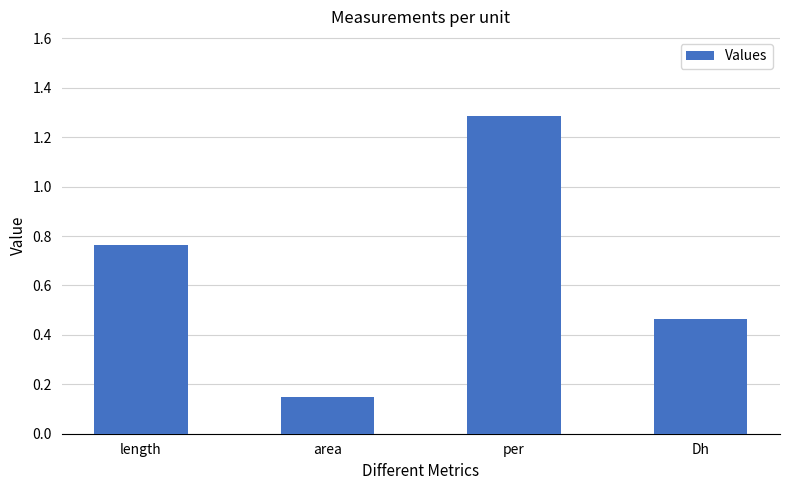

How many values are between 0 and 1?

3